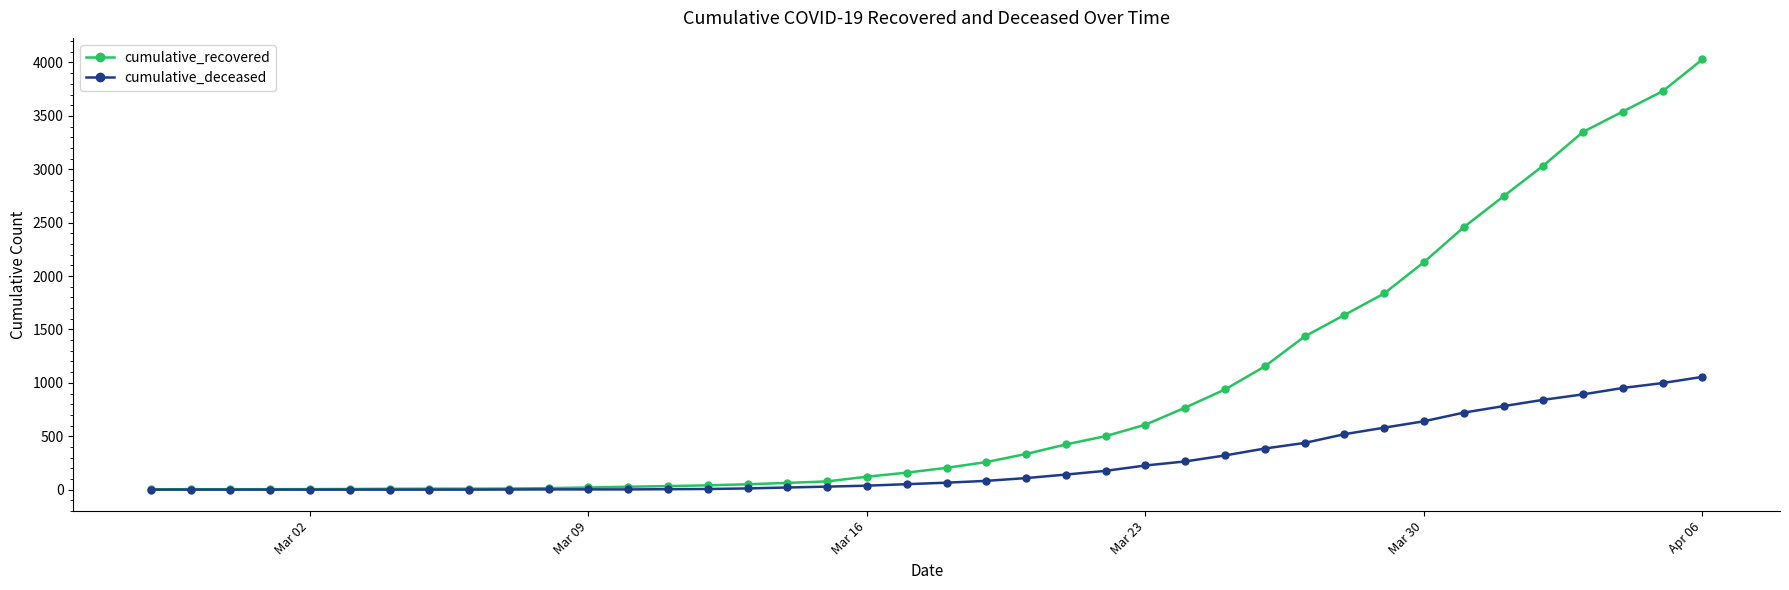

Which series has the largest range (max minus min)?

cumulative_recovered